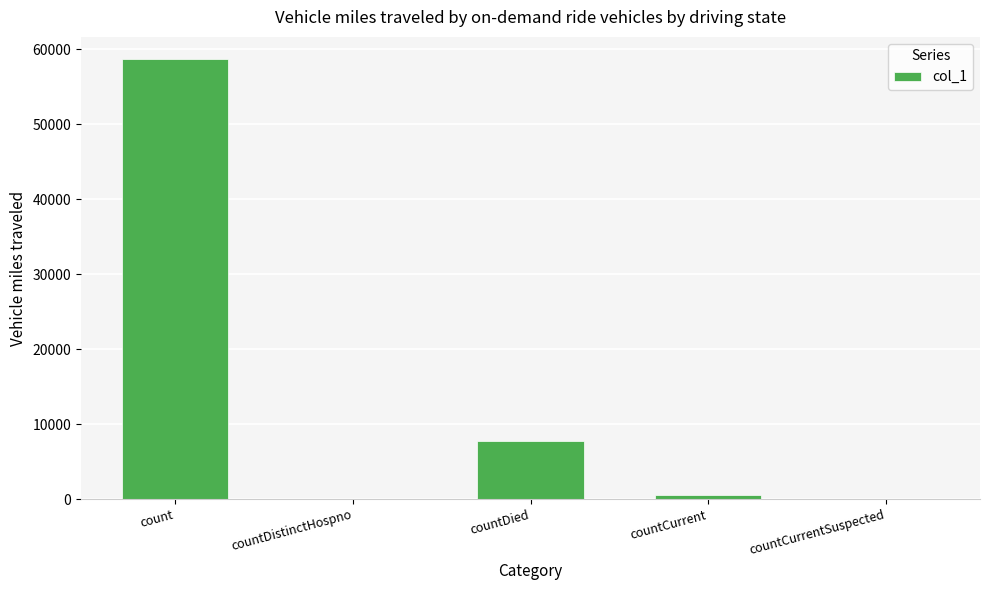

Count the number of categories in the chart.

5